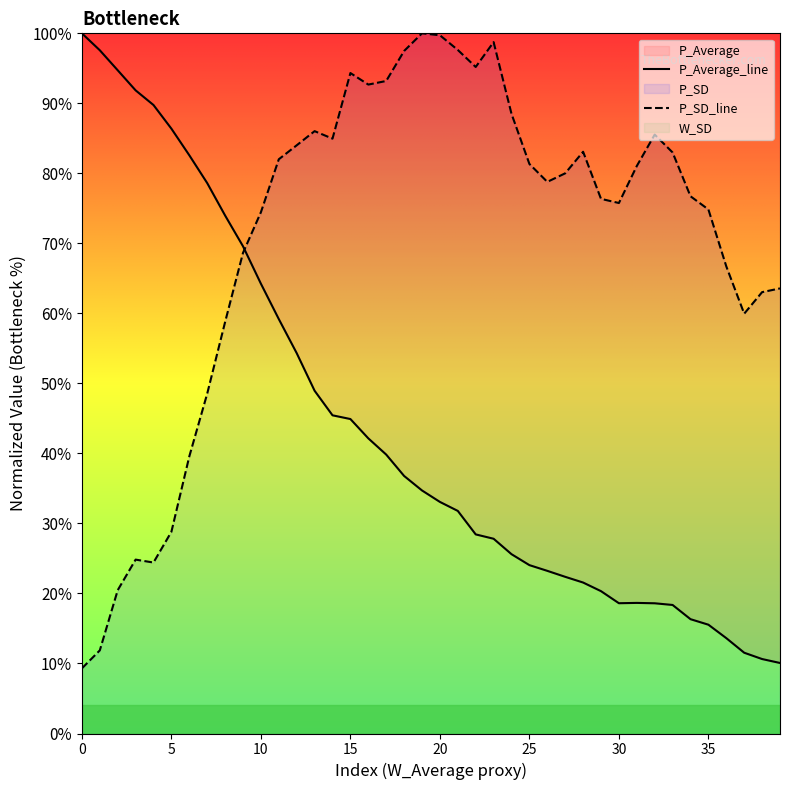

What is the approximate value of P_SD_line at 12?

0.8